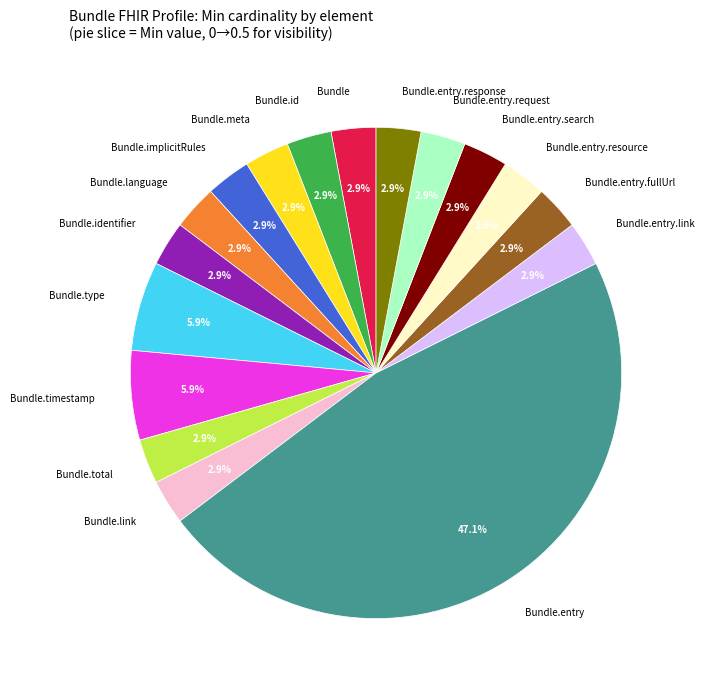

Which slice is the largest?

Bundle.entry